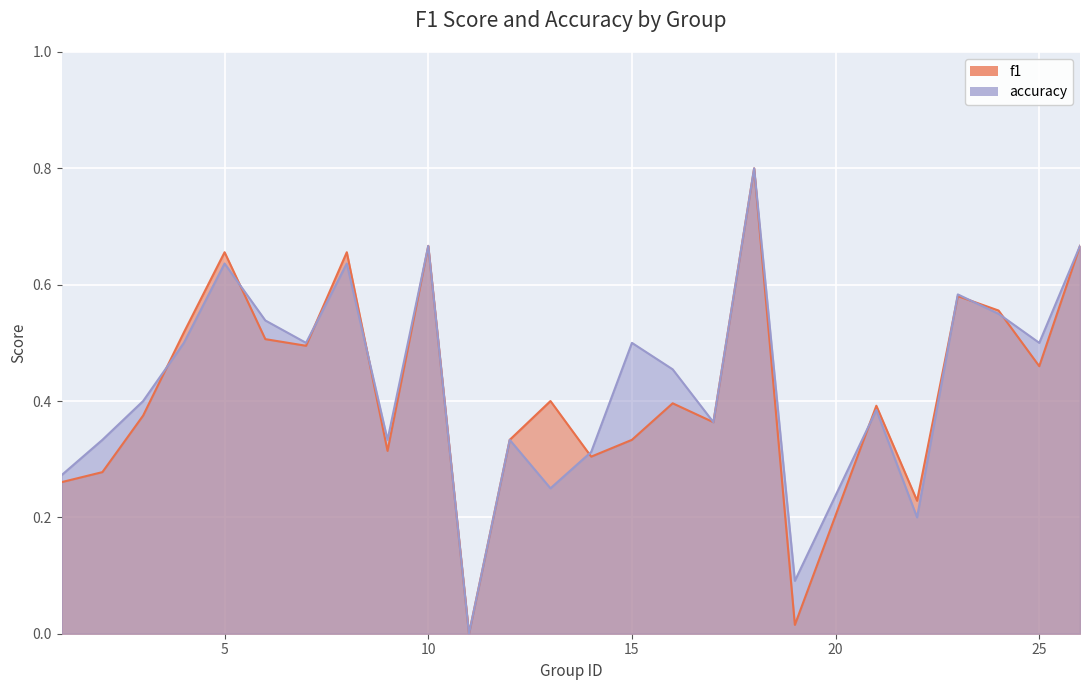

Rank the categories by f1 value from highest to lowest.

18, 10, 26, 5, 8, 23, 24, 4, 6, 7, 25, 13, 16, 21, 3, 17, 12, 15, 9, 14, 2, 1, 22, 19, 11